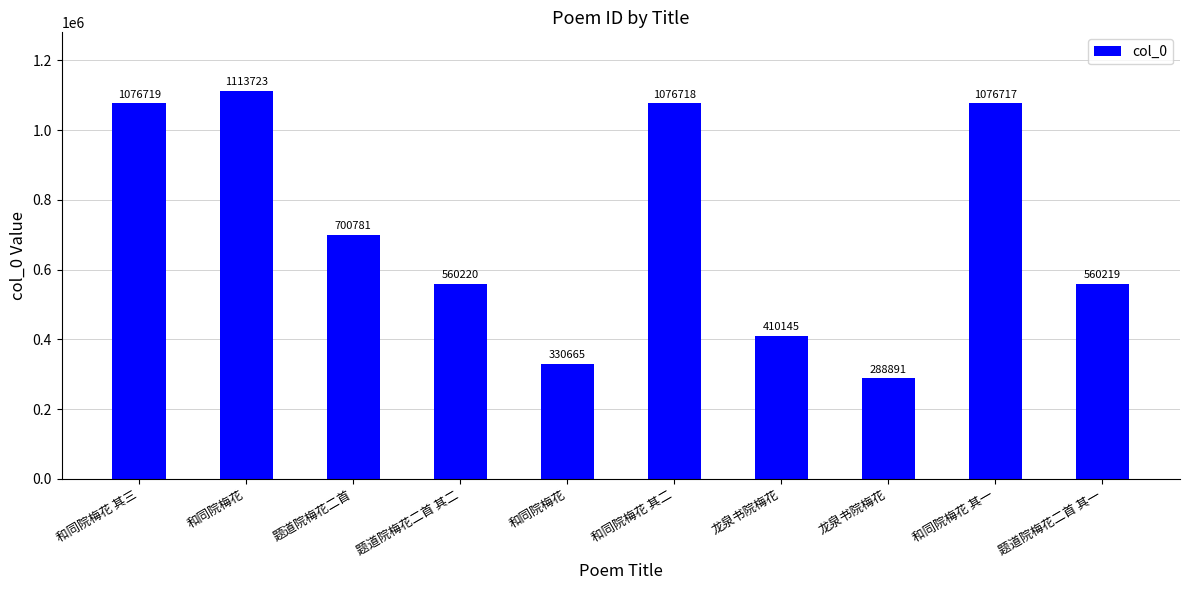

What is the change in value from 题道院梅花二首 to 题道院梅花二首 其一?

-140562